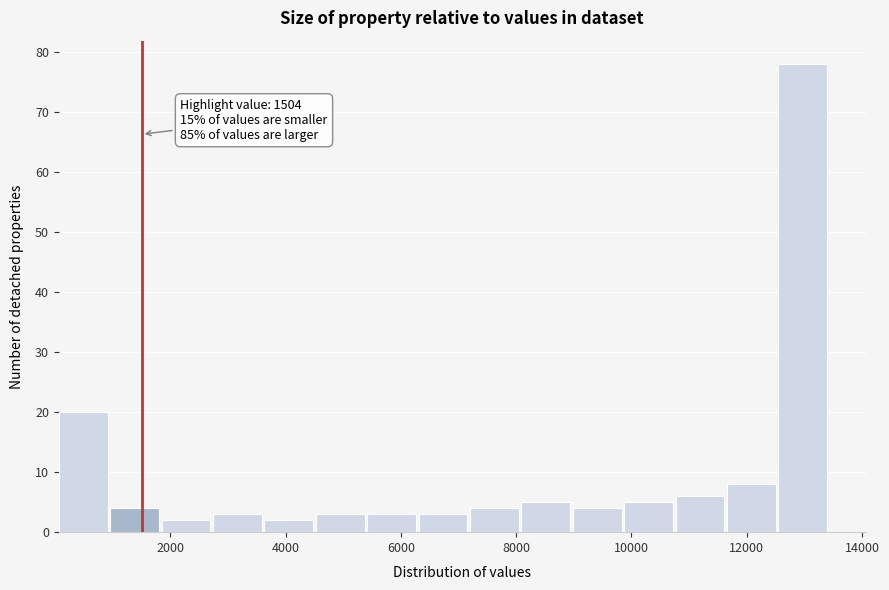

Over which range of the x-axis is the bar tallest?

12600 to 13400